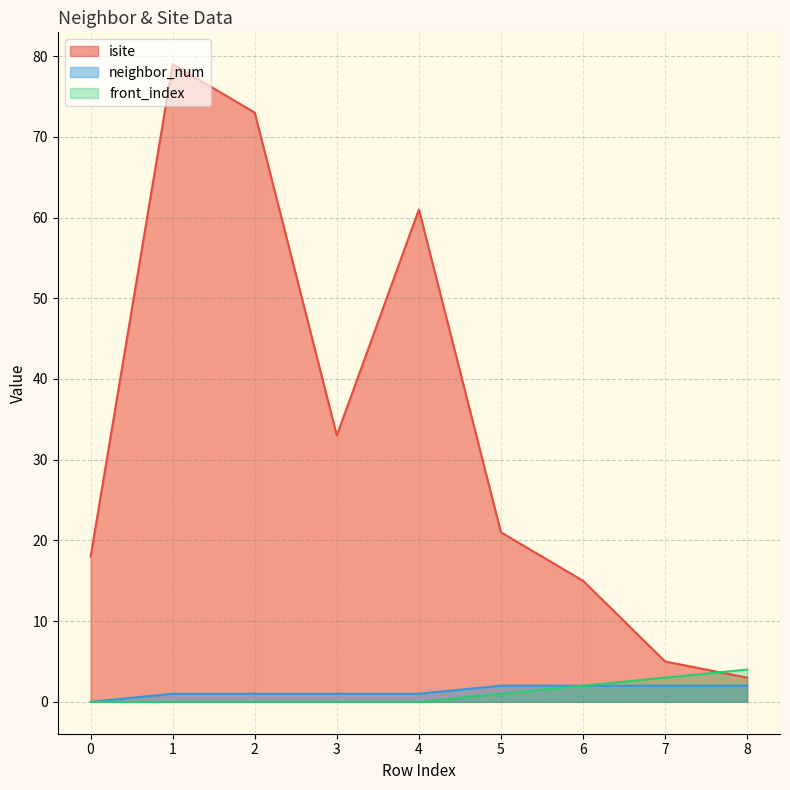

The value of isite at 7 is 3. True or false?

False